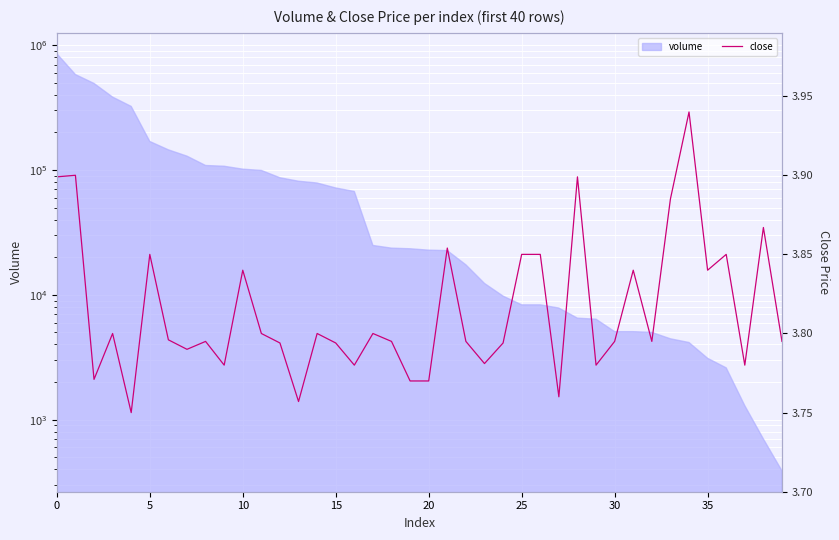

Count the number of categories in the chart.

40